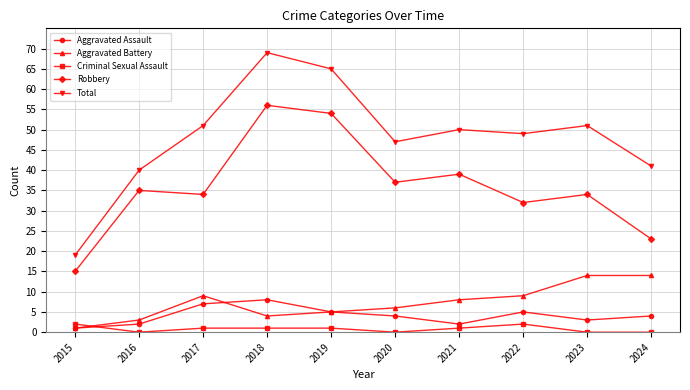

Is the value of Criminal Sexual Assault at 2018 greater than the value of Aggravated Assault at 2021?

No